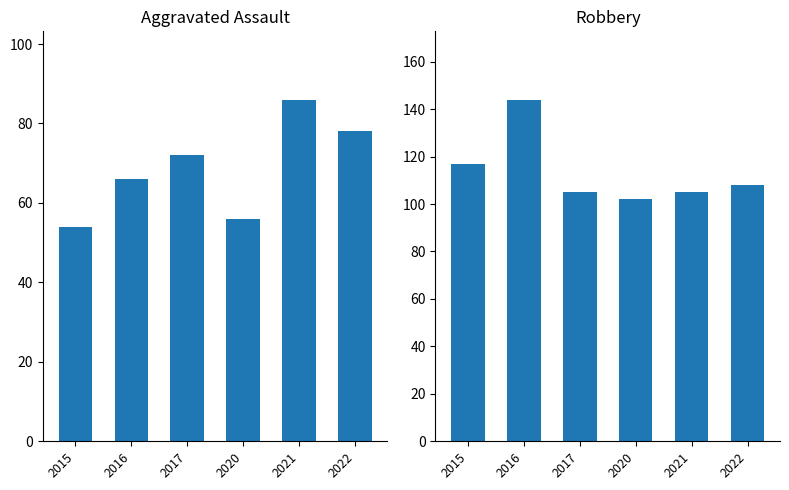

List the labels in order of Aggravated Assault value, smallest first.

2015, 2020, 2016, 2017, 2022, 2021